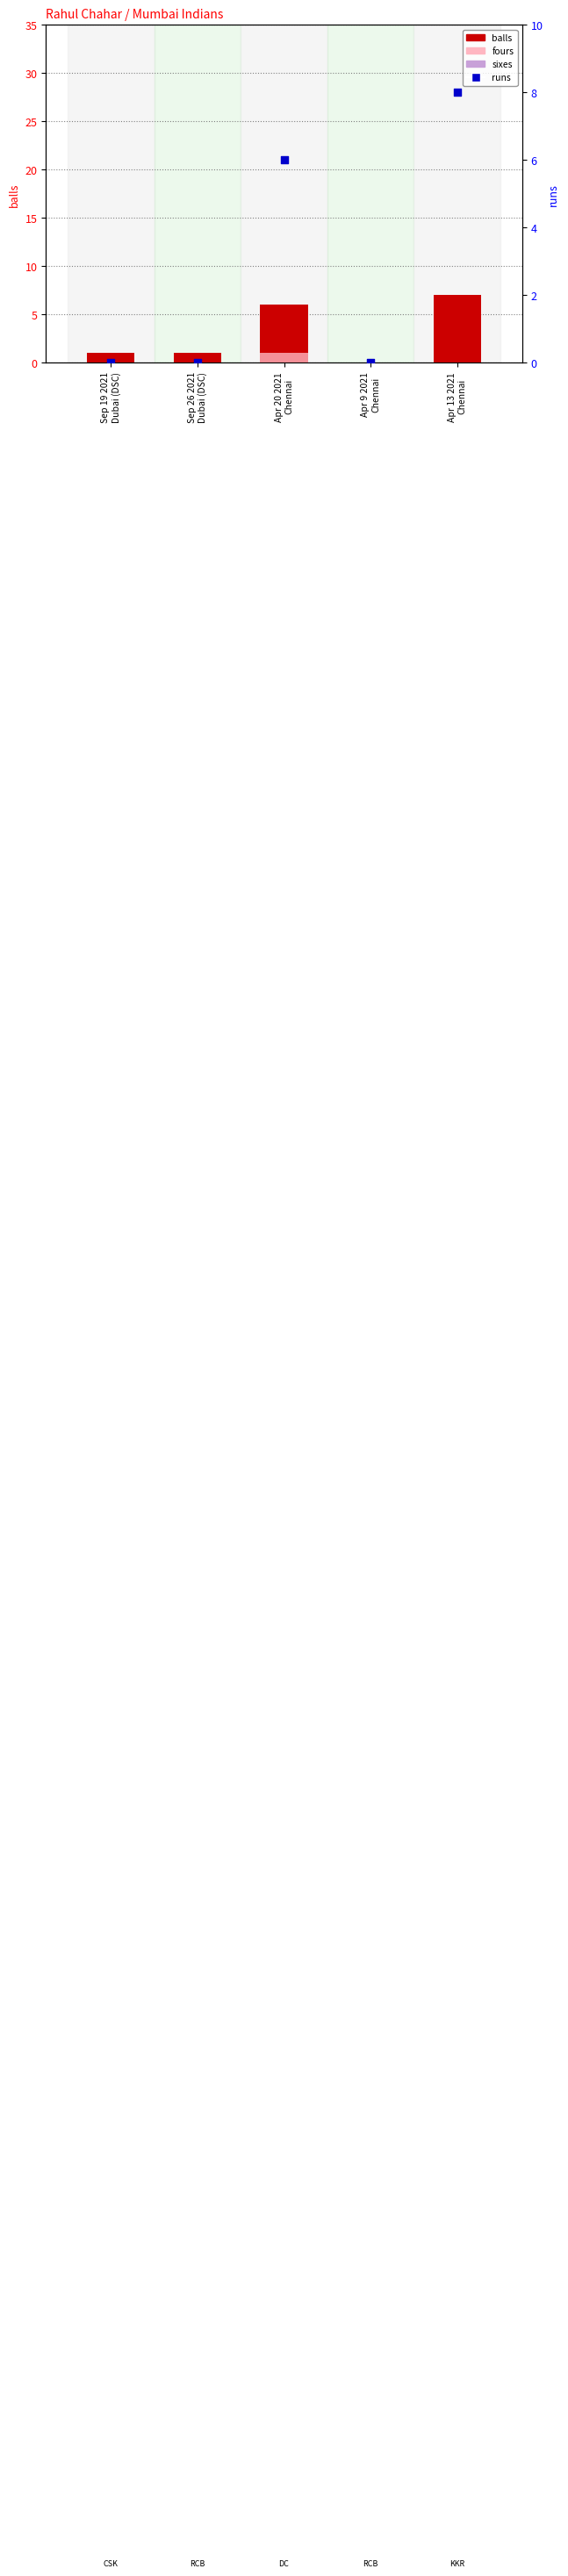

Is the value of fours at Apr 13 2021
Chennai greater than the value of sixes at Sep 26 2021
Dubai (DSC)?

No